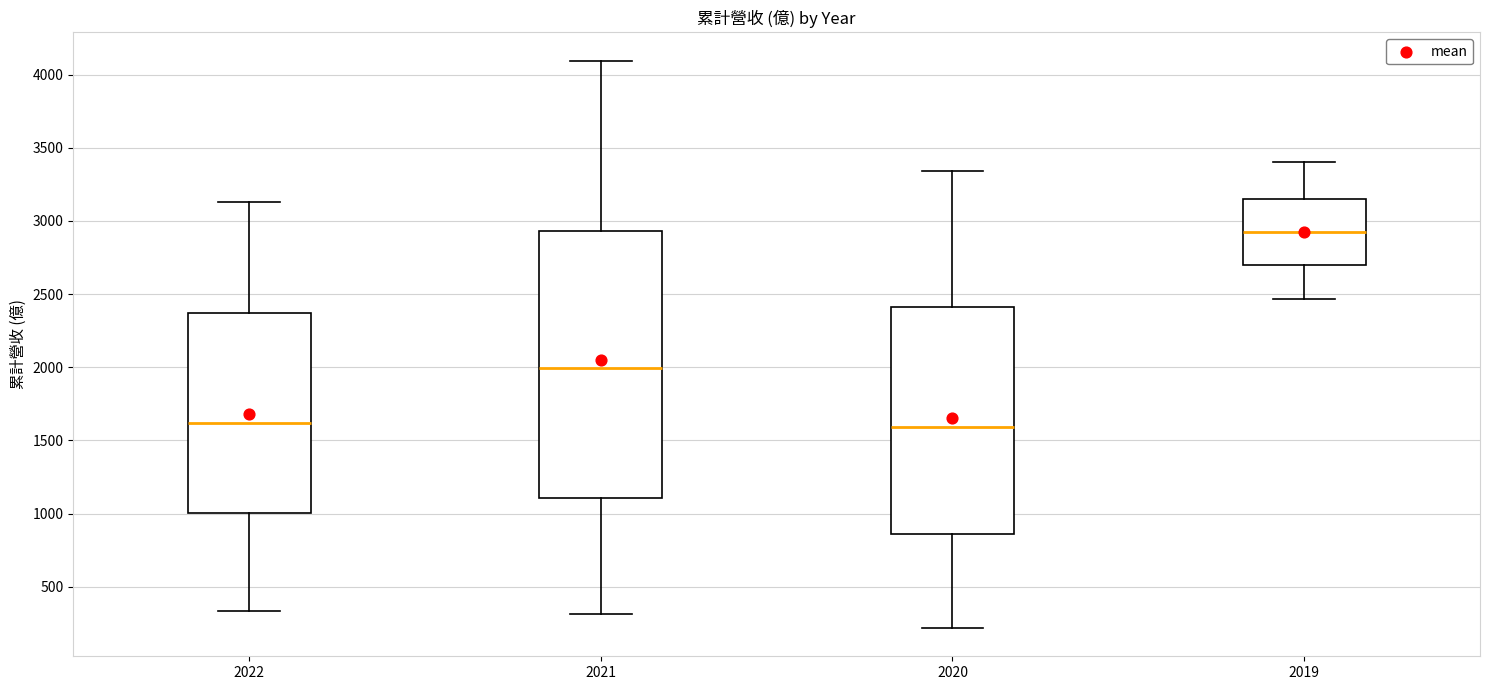

Where does the lower whisker of the box at x = 2022 end on the y-axis? The values are not printed on the chart, so give them approximately, as read against the axis.

350